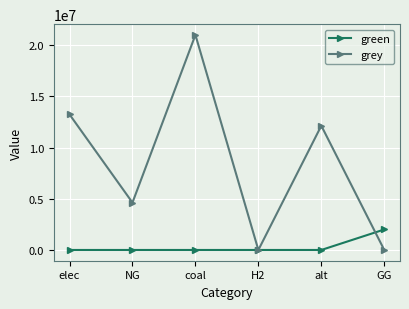

List the series in order of their overall mean, lowest first.

green, grey